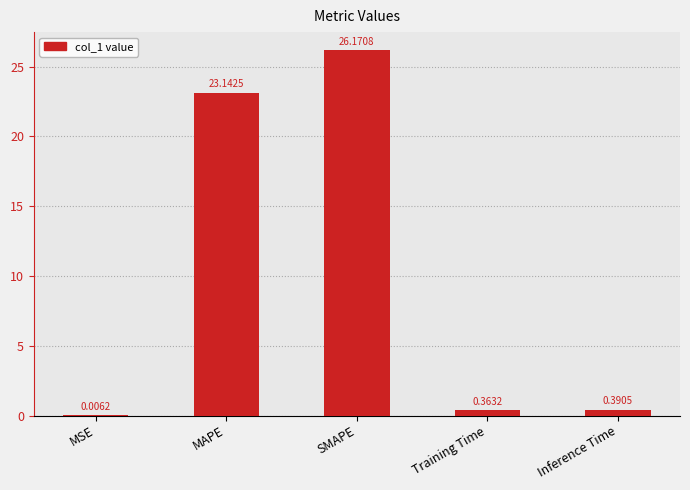

At which label is the value closest to 13?

MAPE